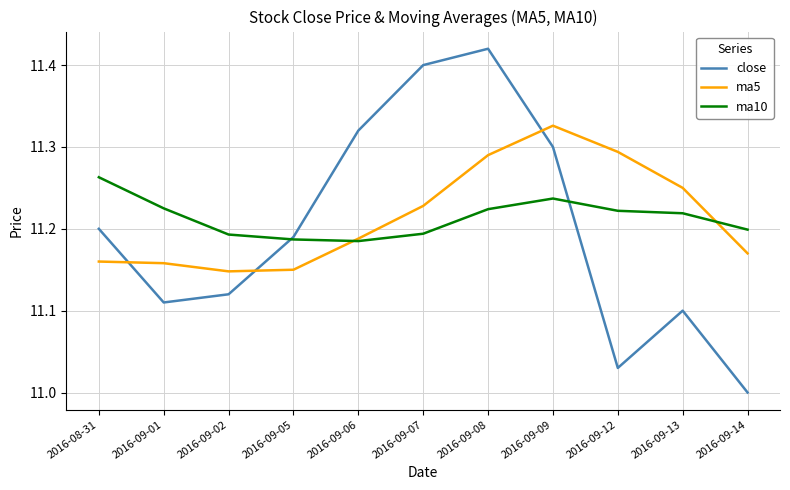

Count the number of categories in the chart.

11